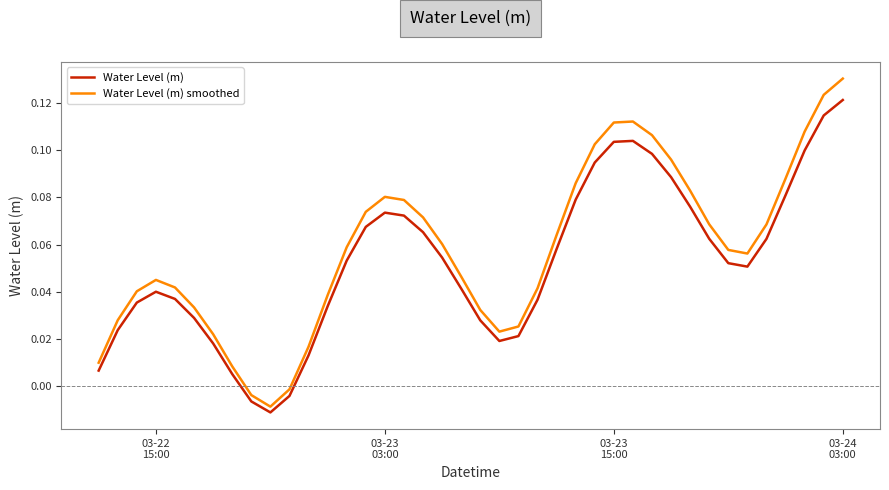

Rank the series by their maximum value, from highest to lowest.

Water Level (m) smoothed, Water Level (m)